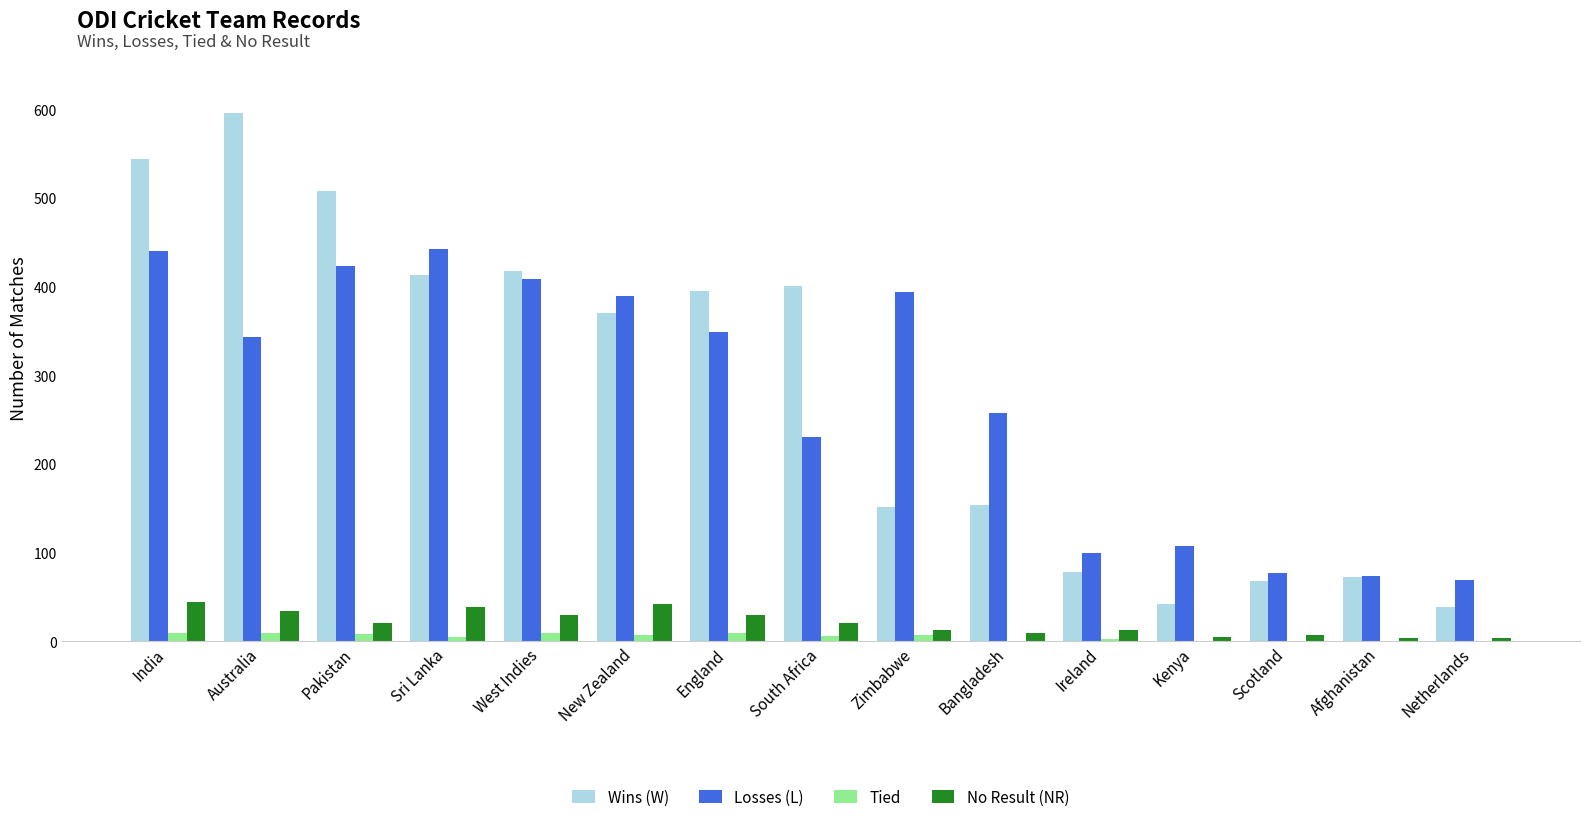

Which series changed the most between Australia and Ireland?

Wins (W)